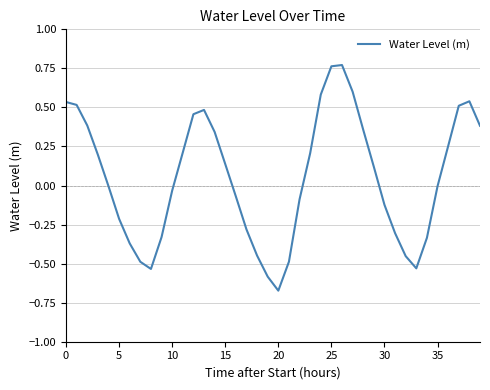

What is the difference between the maximum and minimum values?

1.4